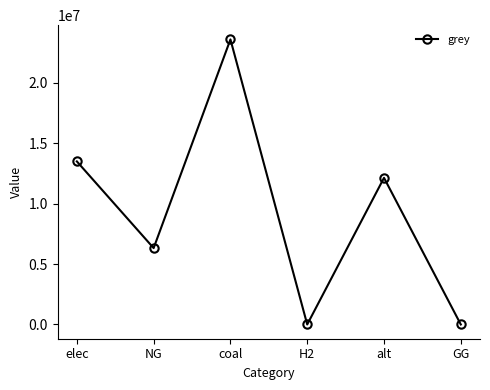

At which category does the chart reach its peak across all series?

coal